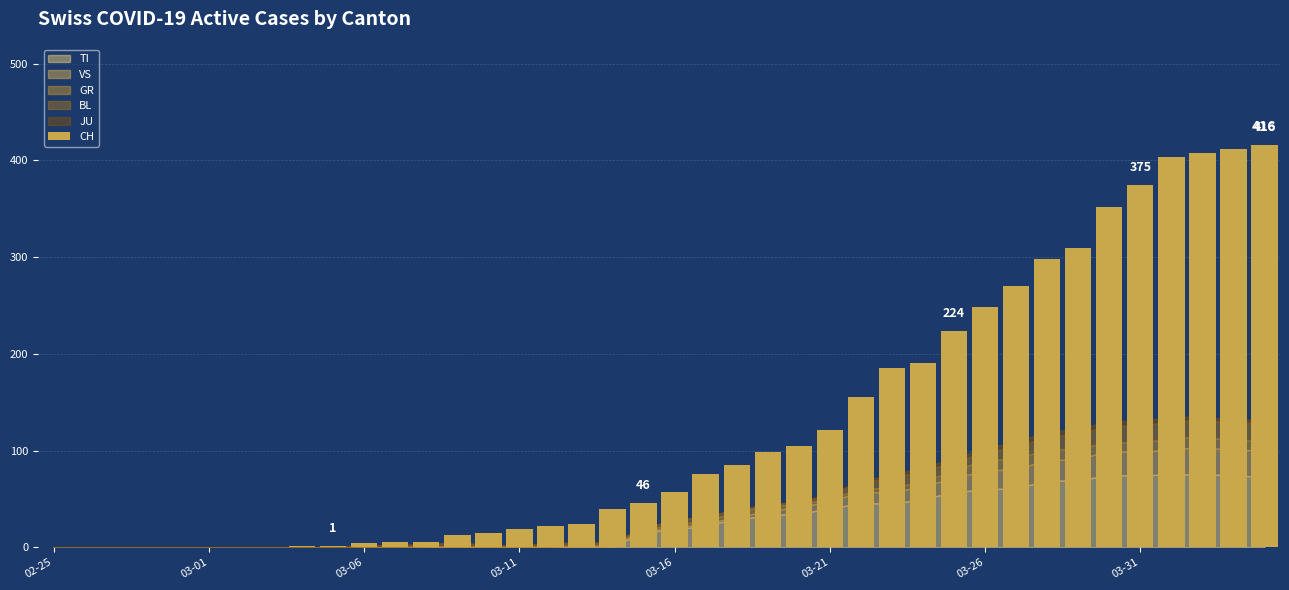

What is the average value?

125